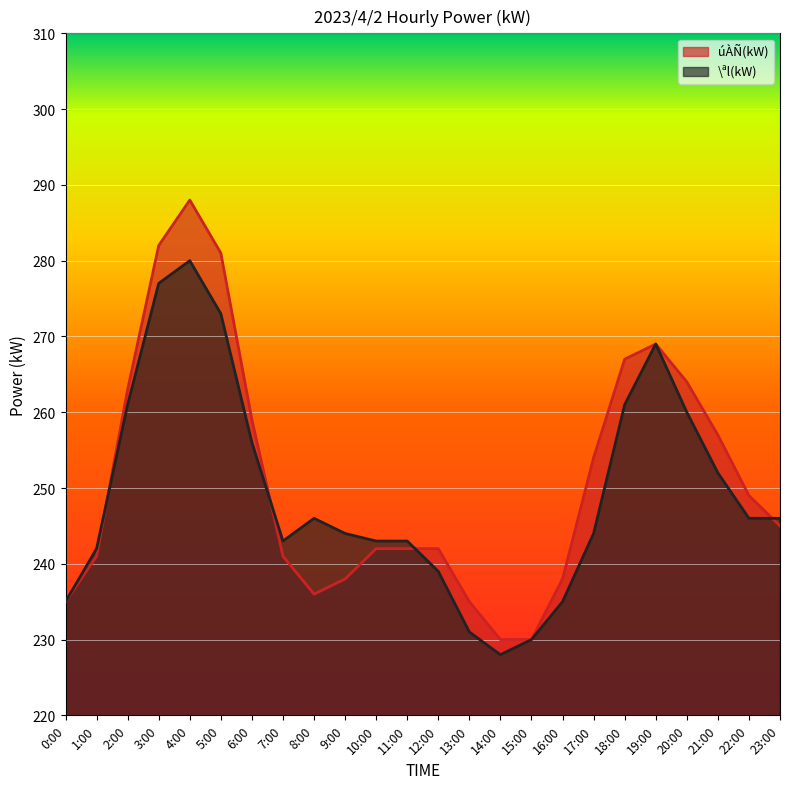

The value of úÀÑ(kW) at 7:00 is 378. True or false?

False